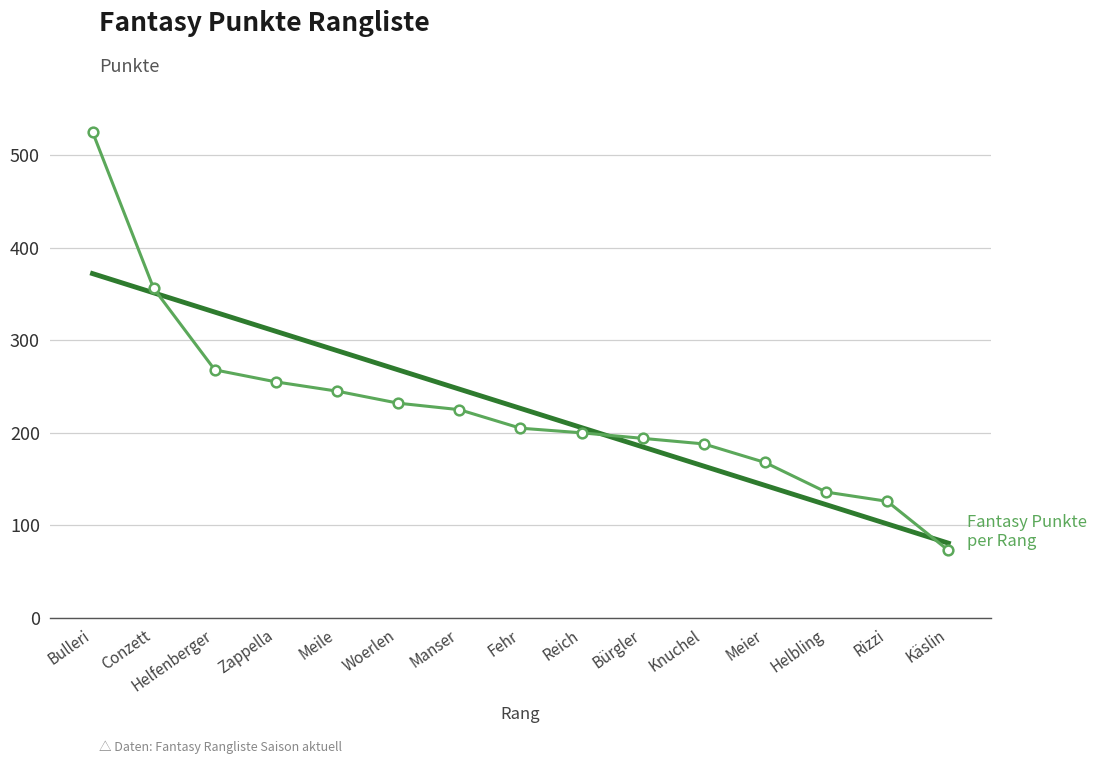

What is the change in value from Helfenberger to Knuchel?

-80